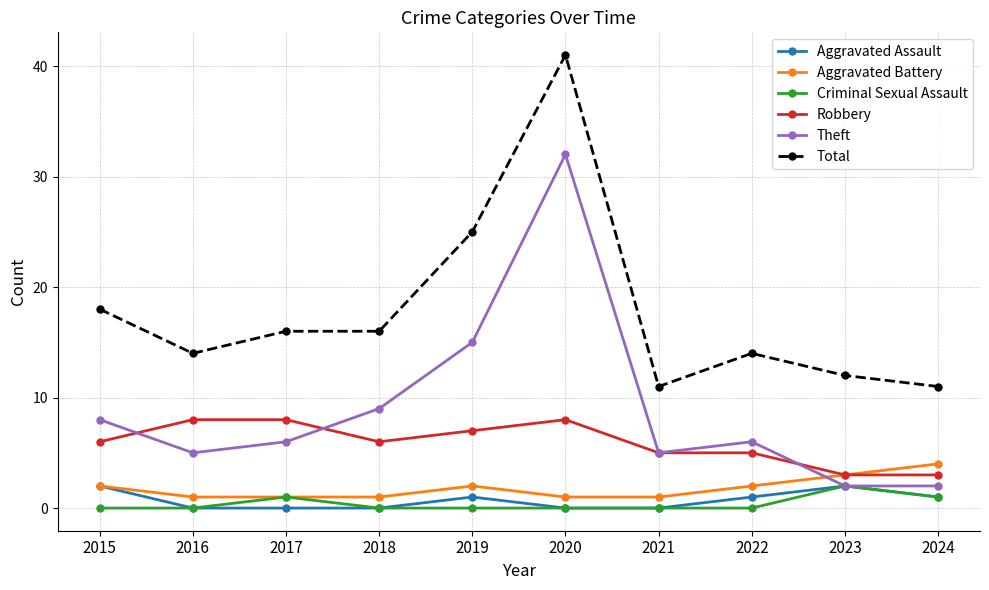

At which category does the chart reach its peak across all series?

2020